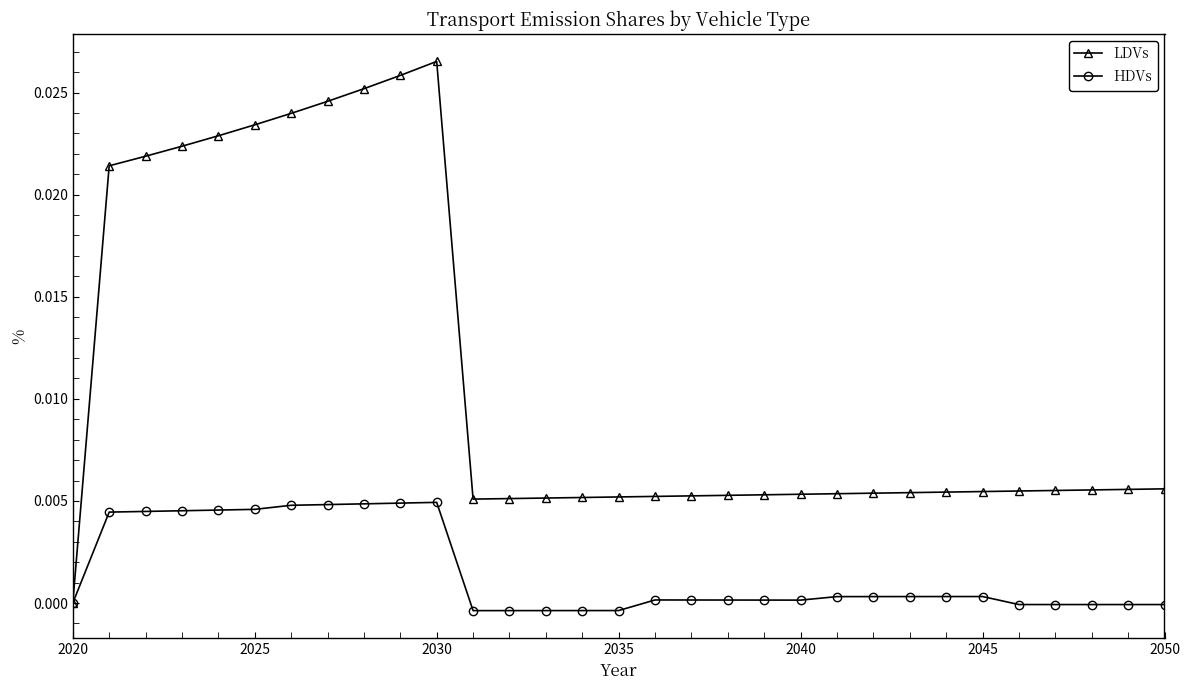

Which series has the widest spread of values?

LDVs